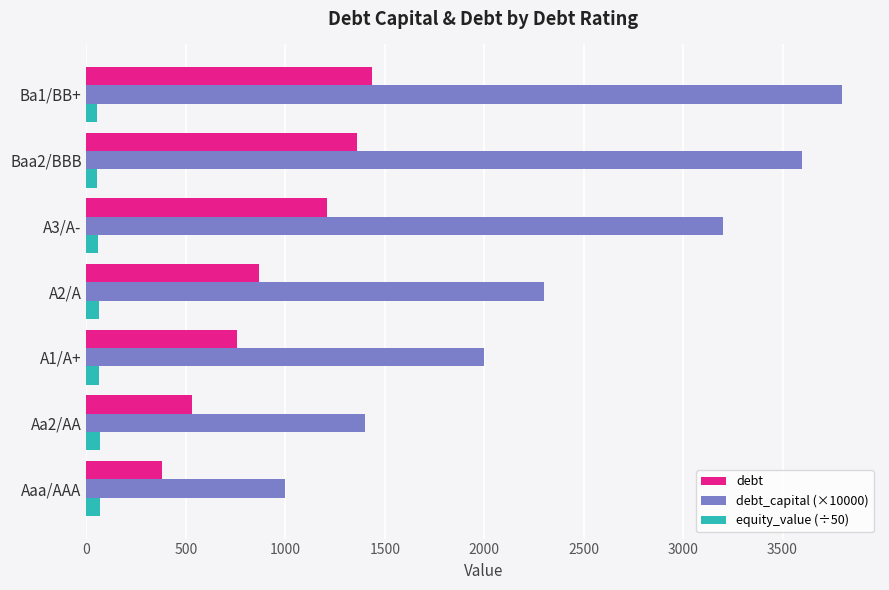

What is the difference between the maximum and second lowest values in the equity_value (÷50) series?

16.2